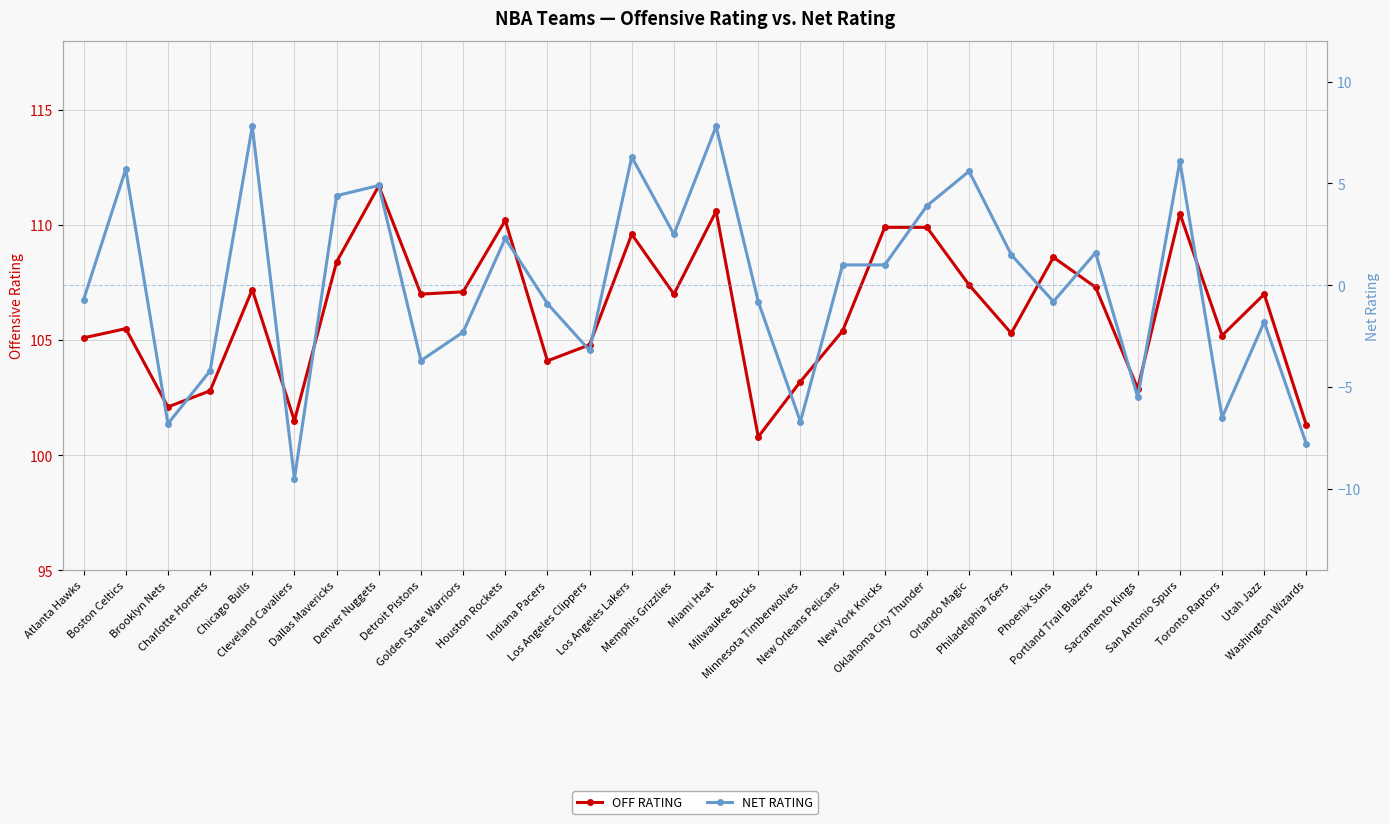

What is the label of the 17th point from the right?

Los Angeles Lakers